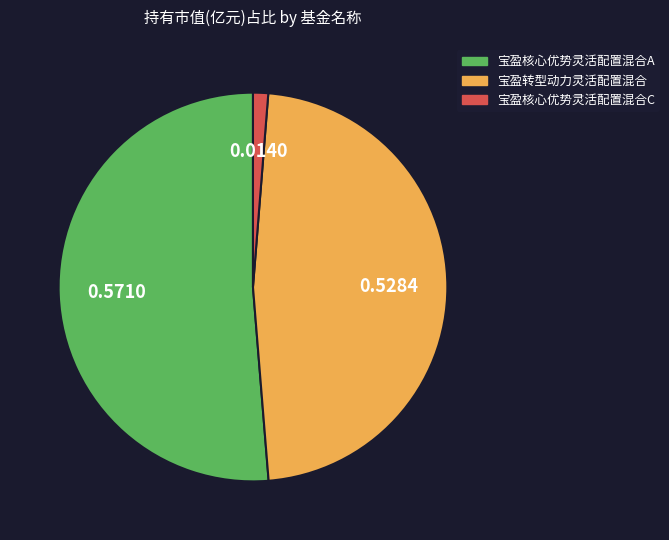

How many slices are in this pie chart?

3